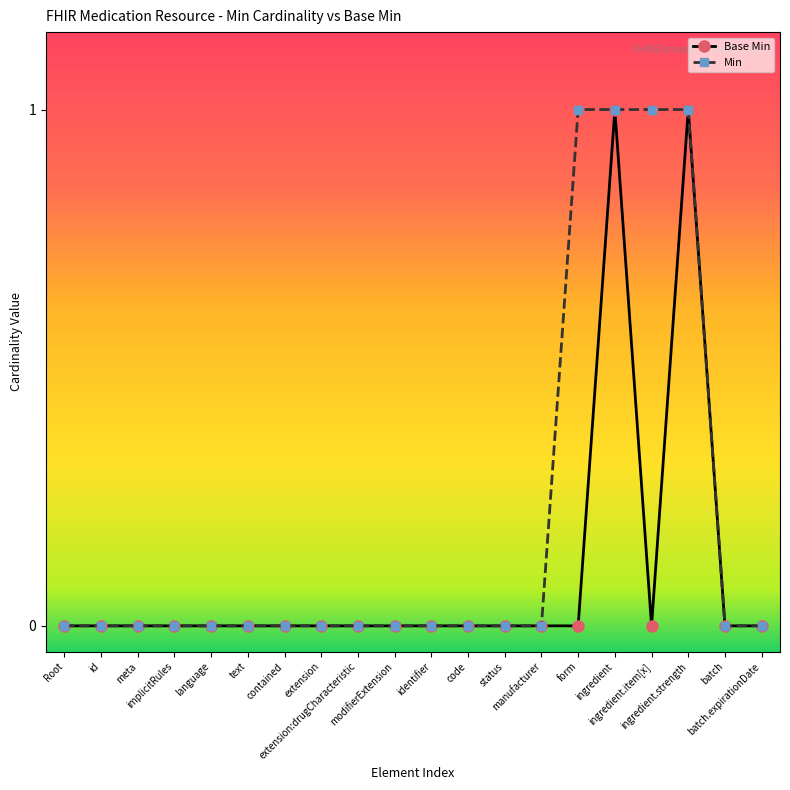

Which series has the largest total across all categories?

Min